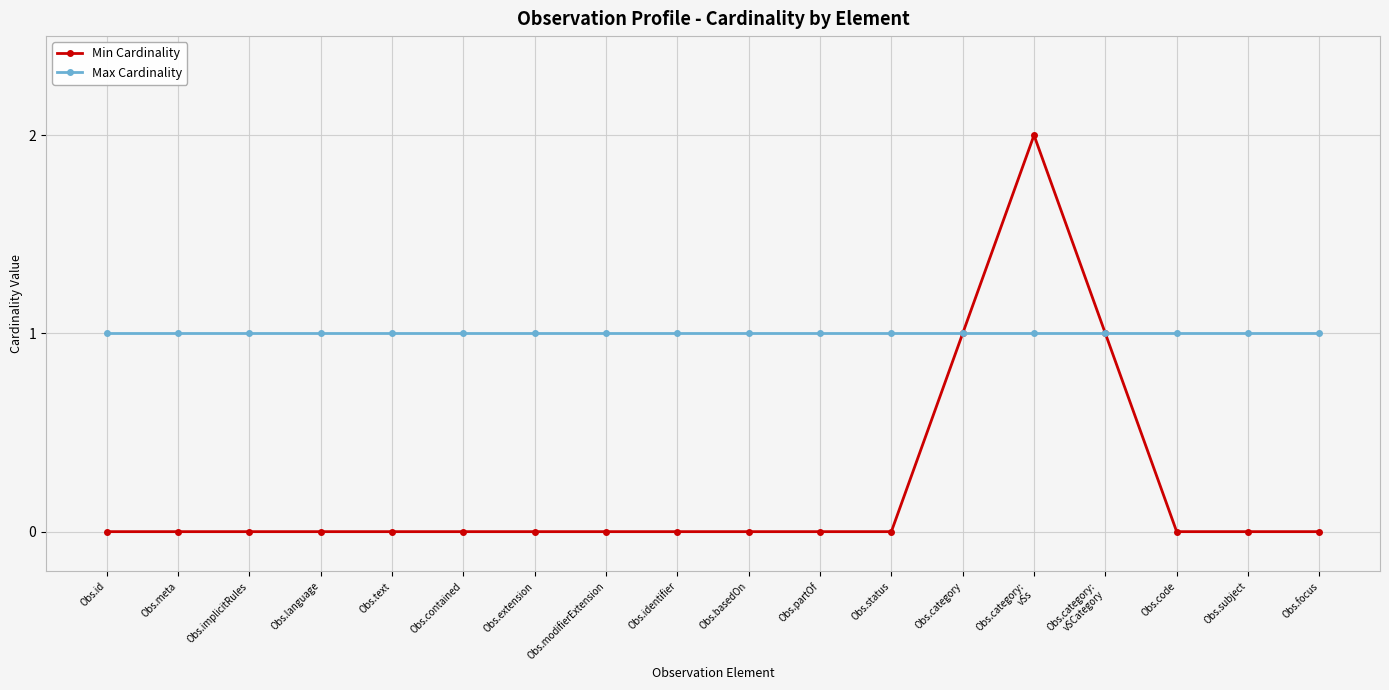

What is the maximum value for Max Cardinality?

1